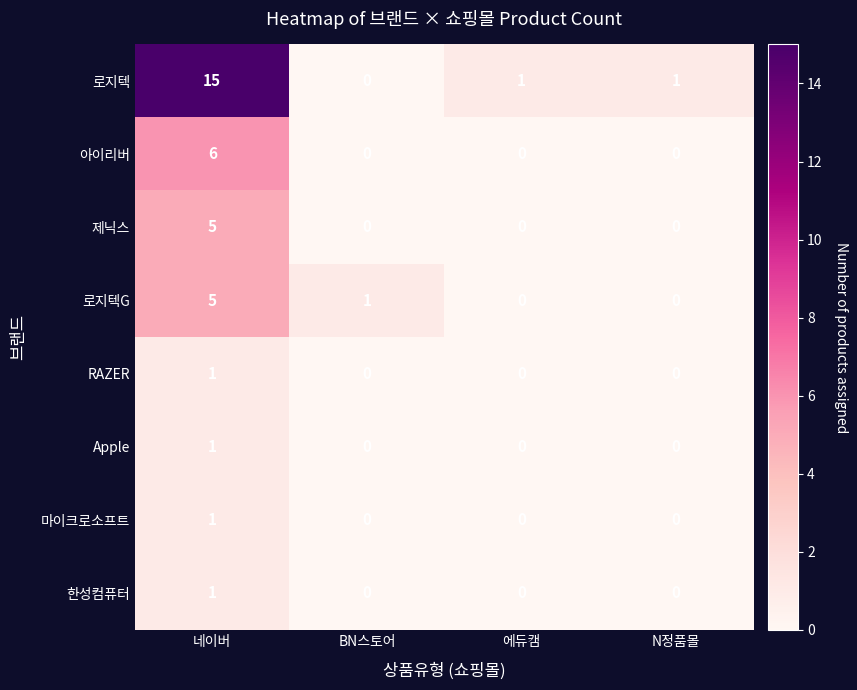

What is the highest value of the 로지텍 series?

15